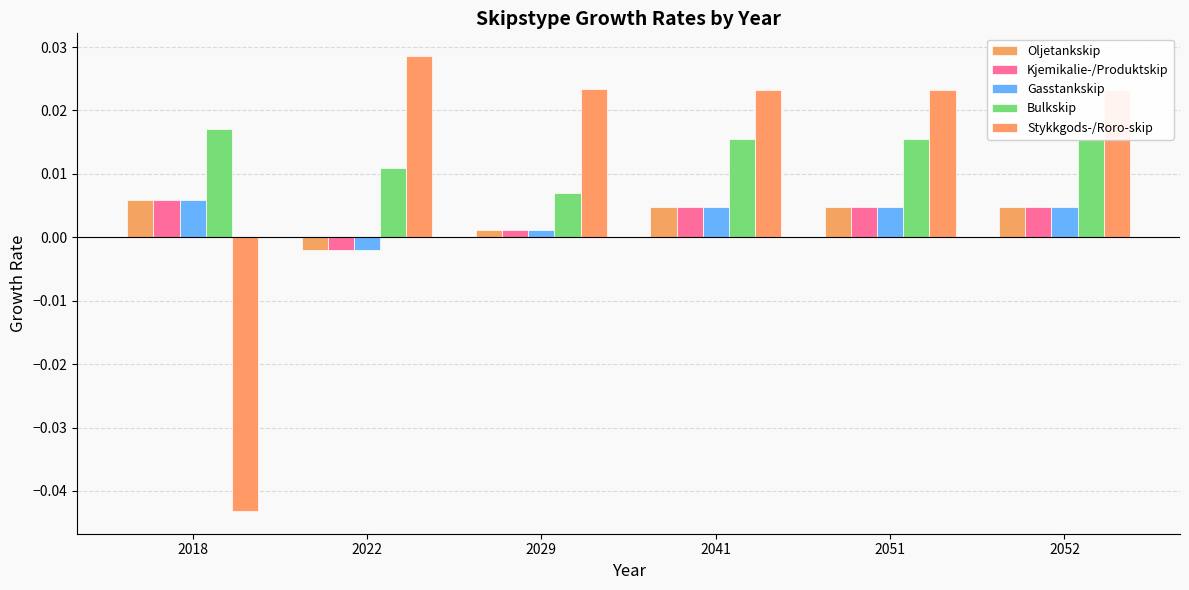

At which label does Oljetankskip reach its minimum?

2022